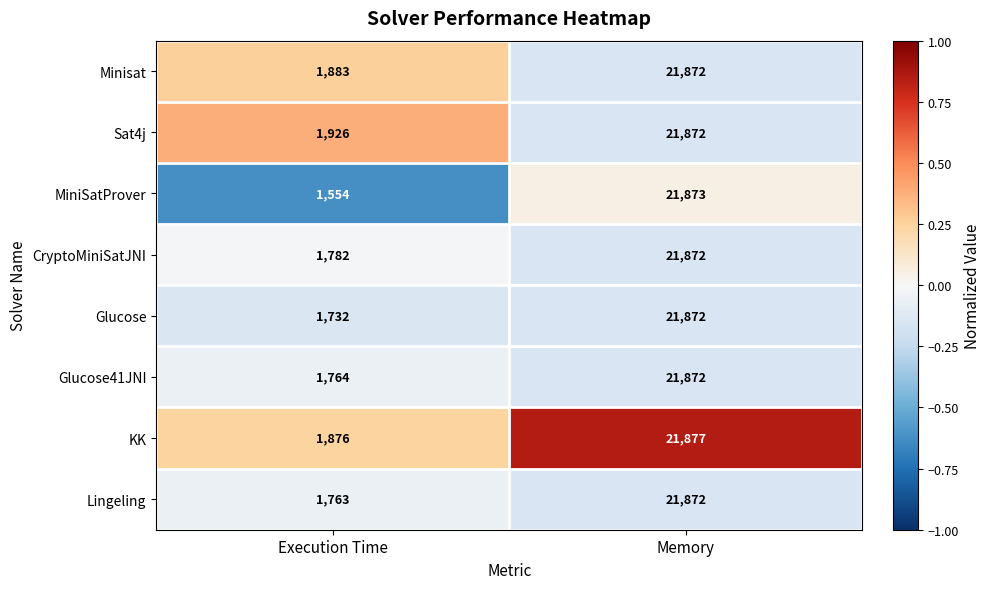

The Glucose series shows 21872 at Memory. True or false?

True